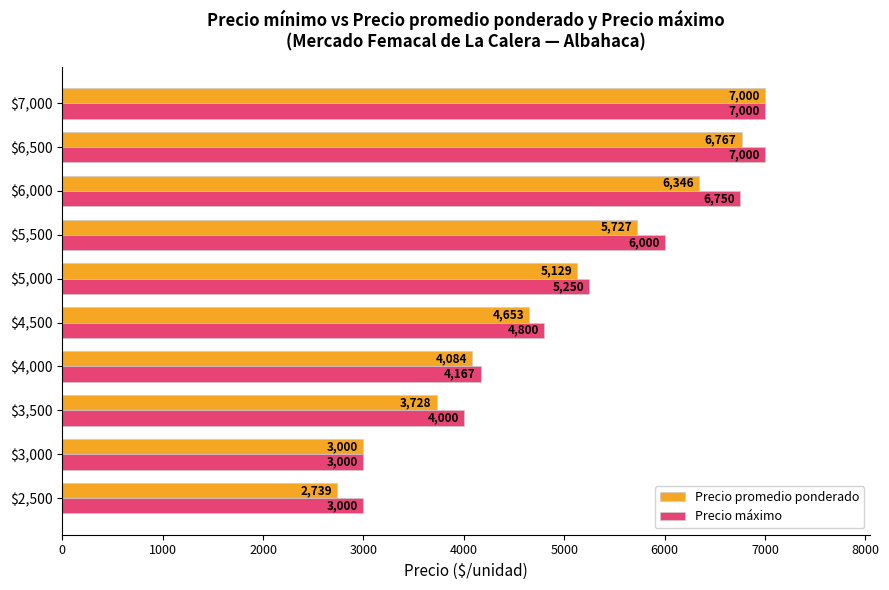

At which label is Precio máximo closest to 5000?

$4,500